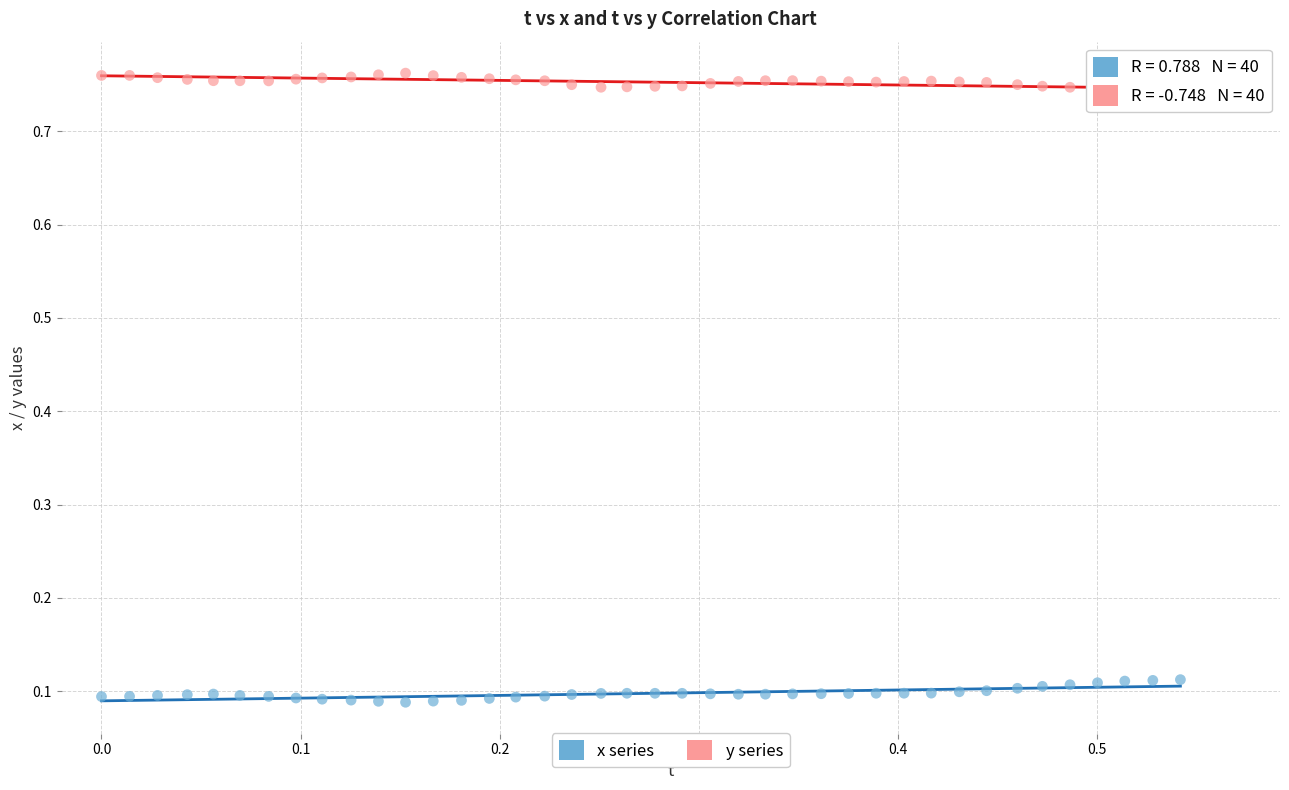

Which series contains the highest Y value?

y series